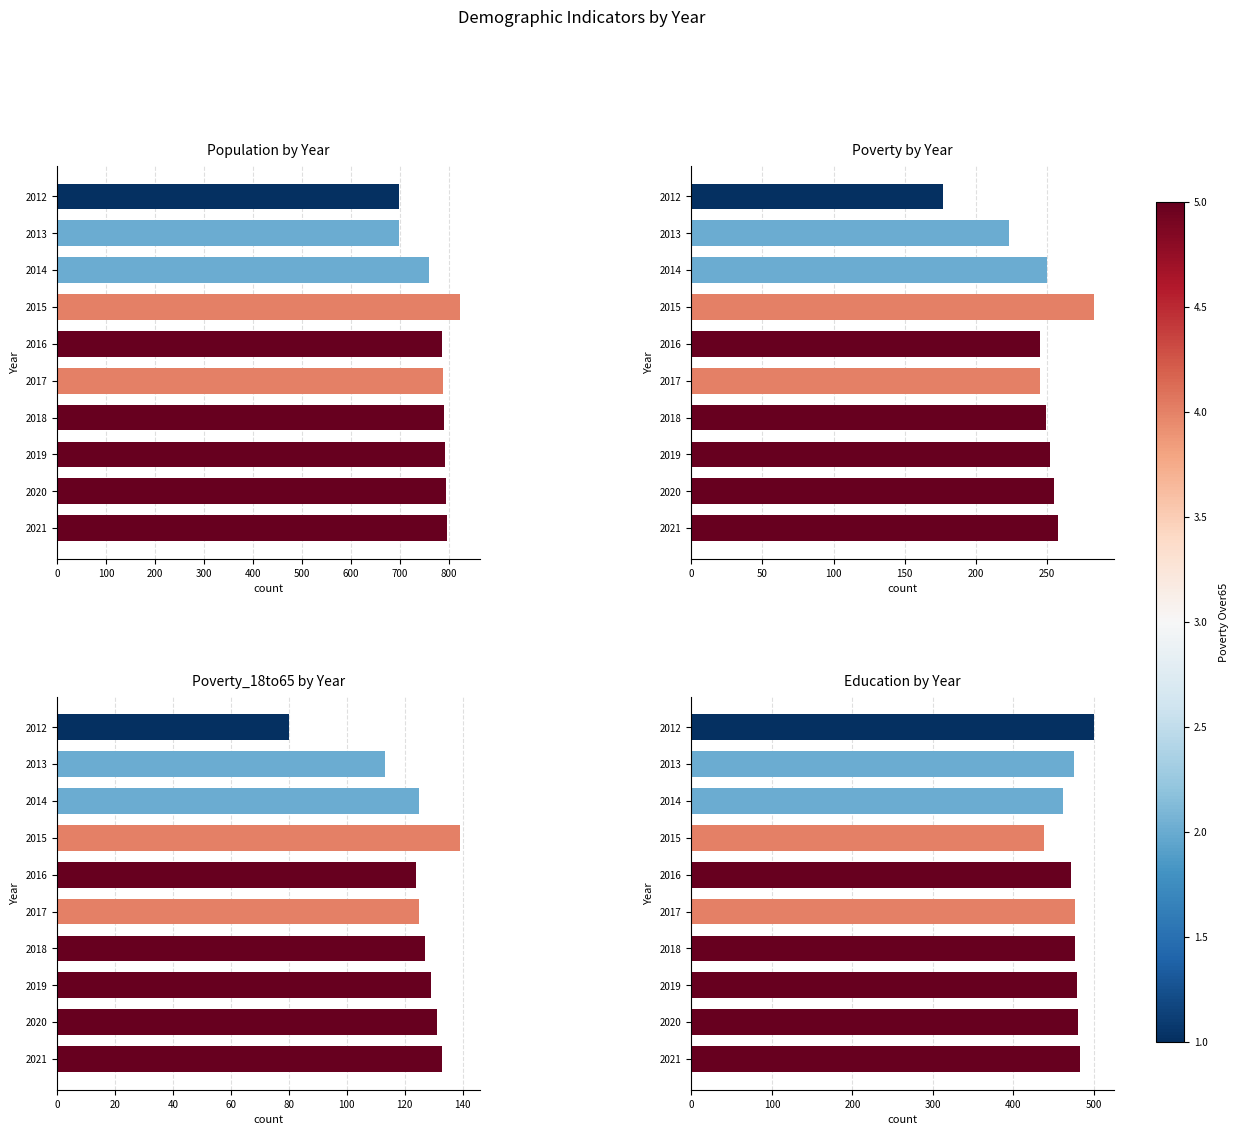

Between 100 and 600, which is larger?

600